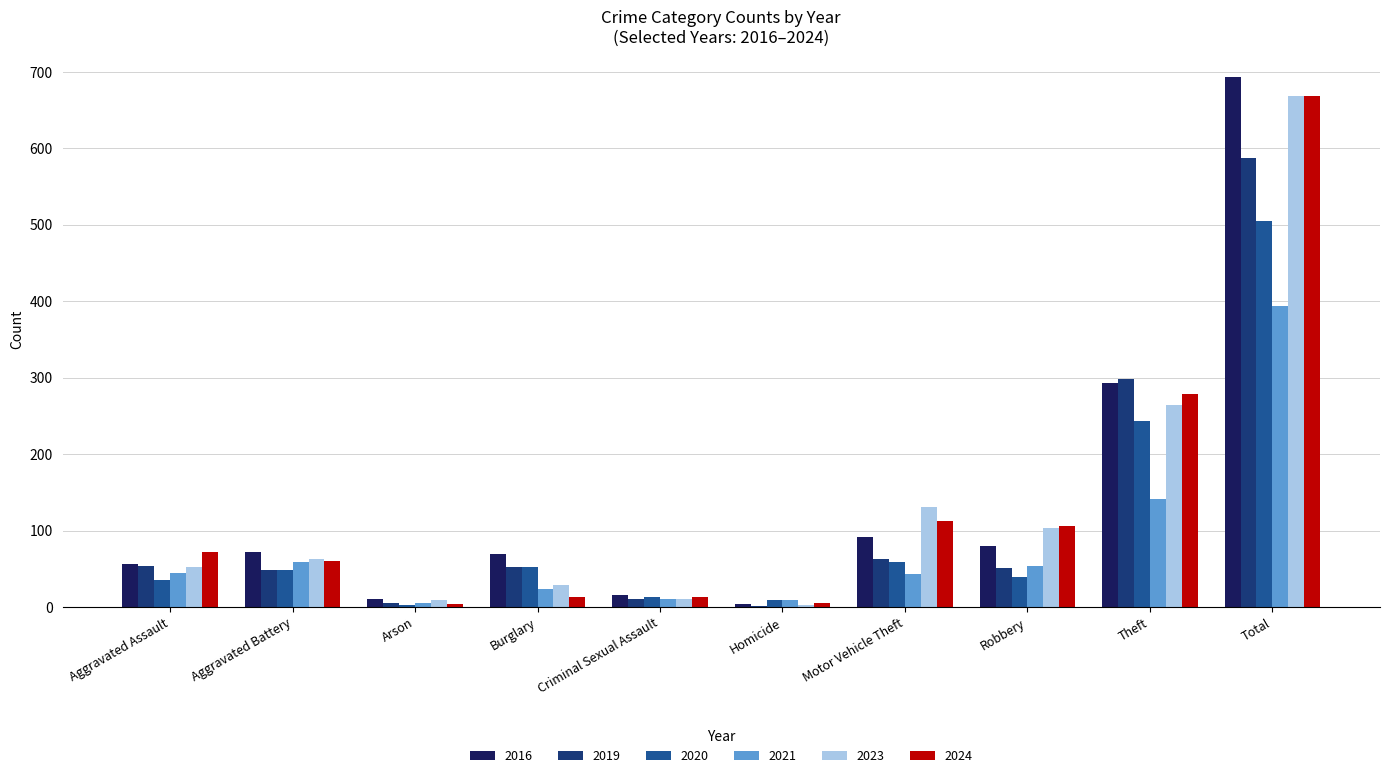

Does the chart contain stacked bars?

No